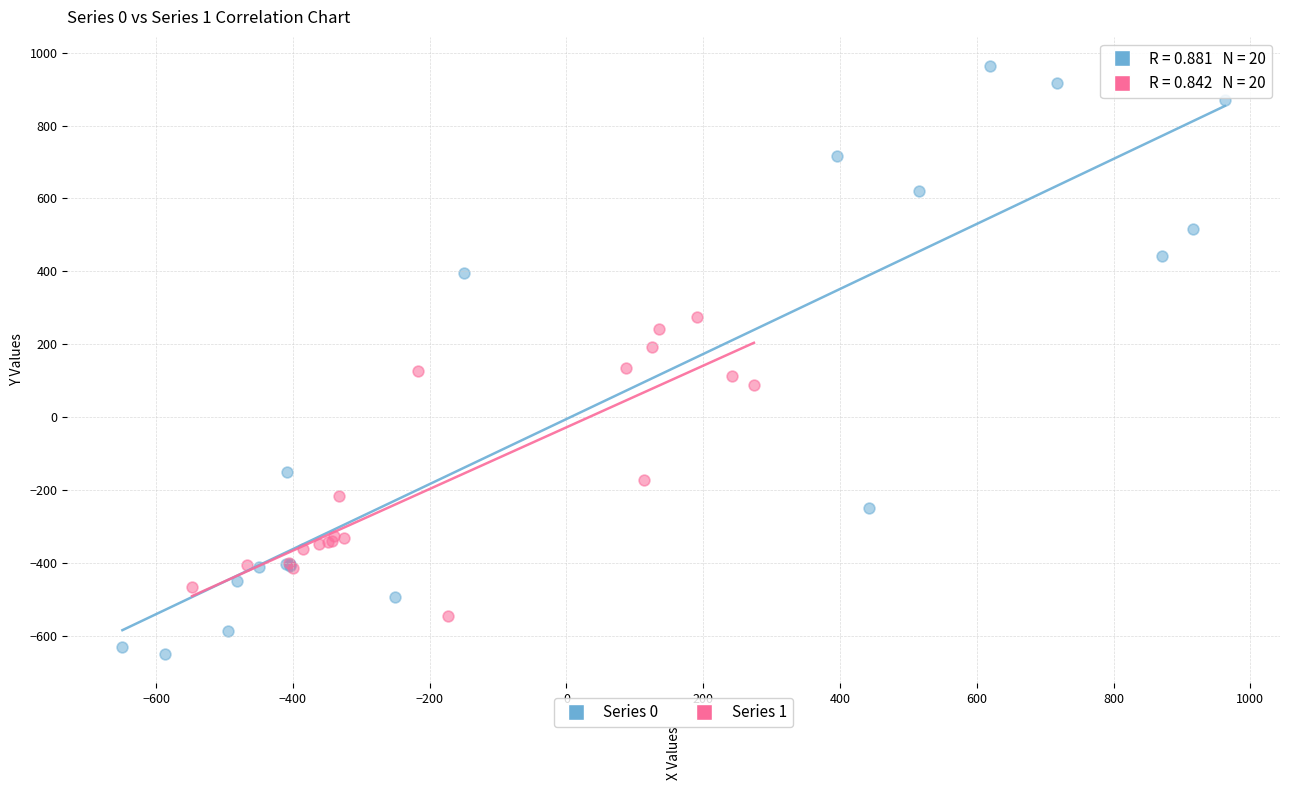

What are all the series names shown in the legend?

Series 0, Series 1